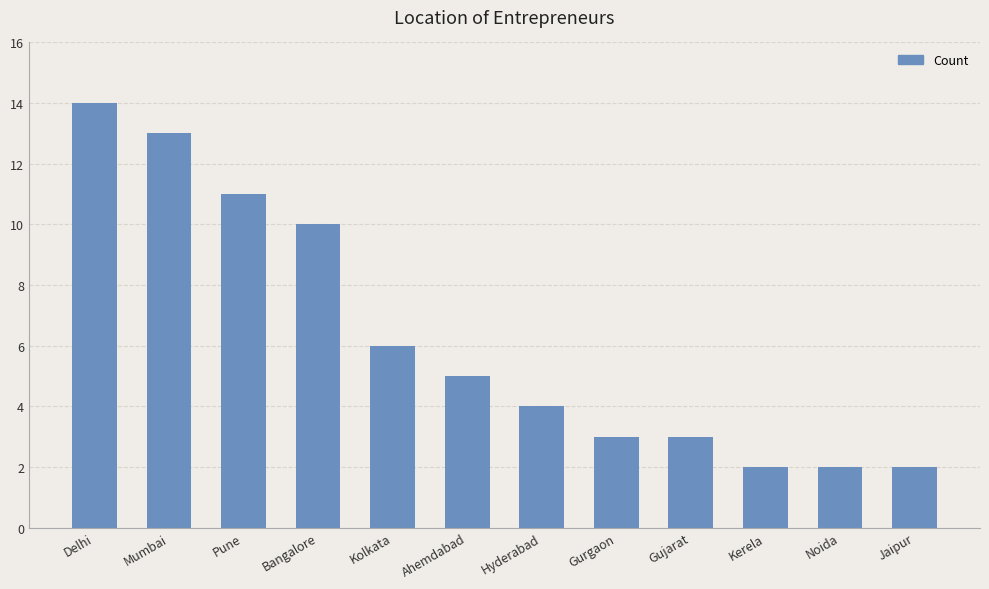

Reading left to right, extract all data points from this chart.

14	13	11	10	6	5	4	3	3	2	2	2